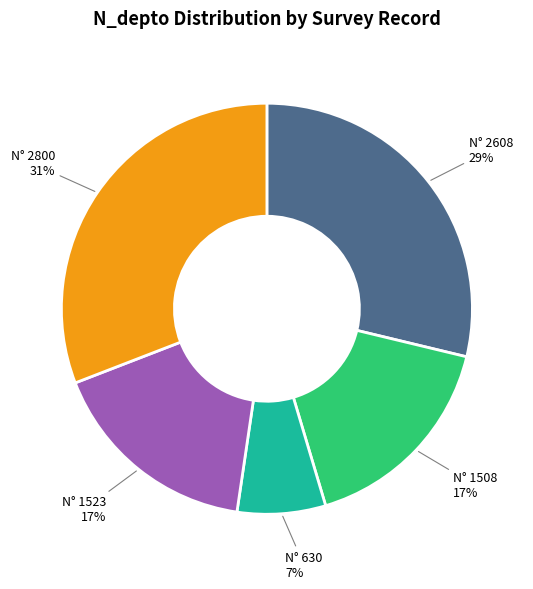

Is there any slice that represents more than half of the pie?

No